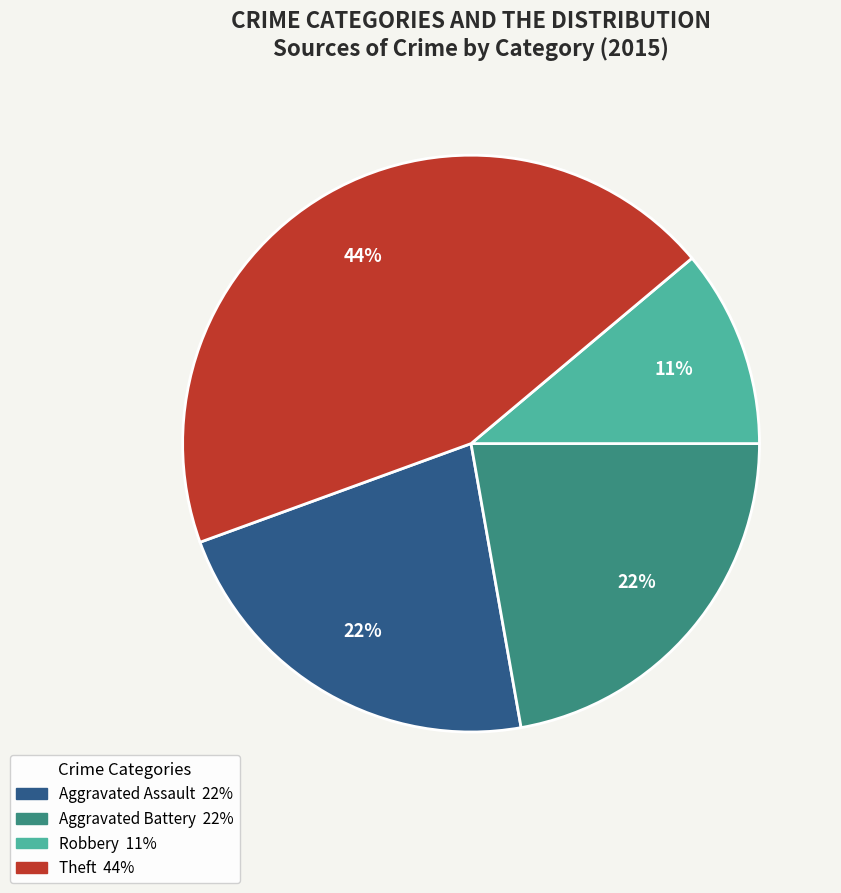

Does any single category account for the majority?

No